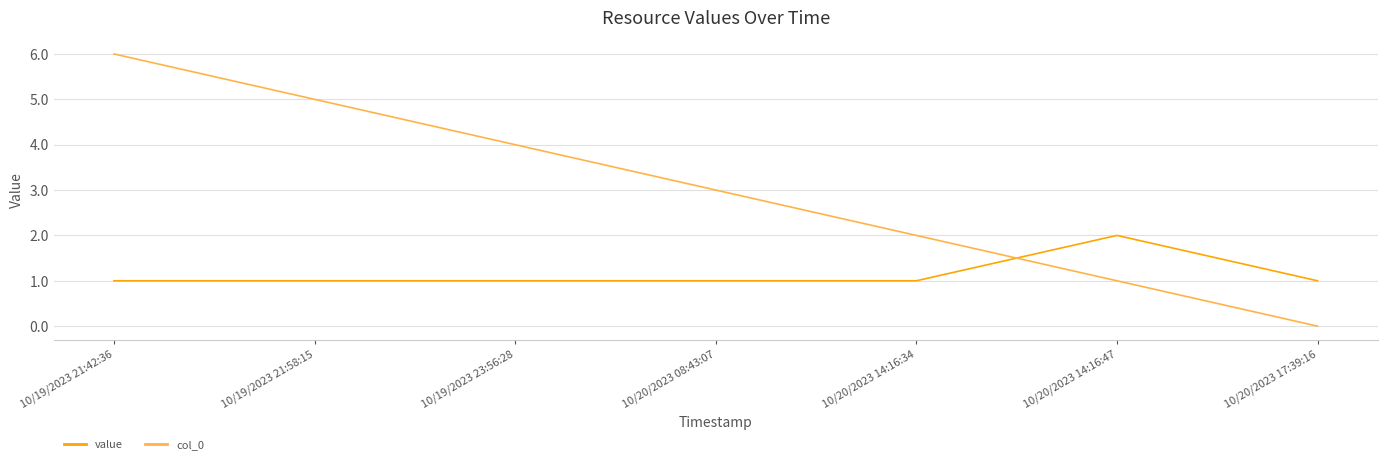

The value of col_0 at 10/19/2023 23:56:28 is 4. True or false?

True